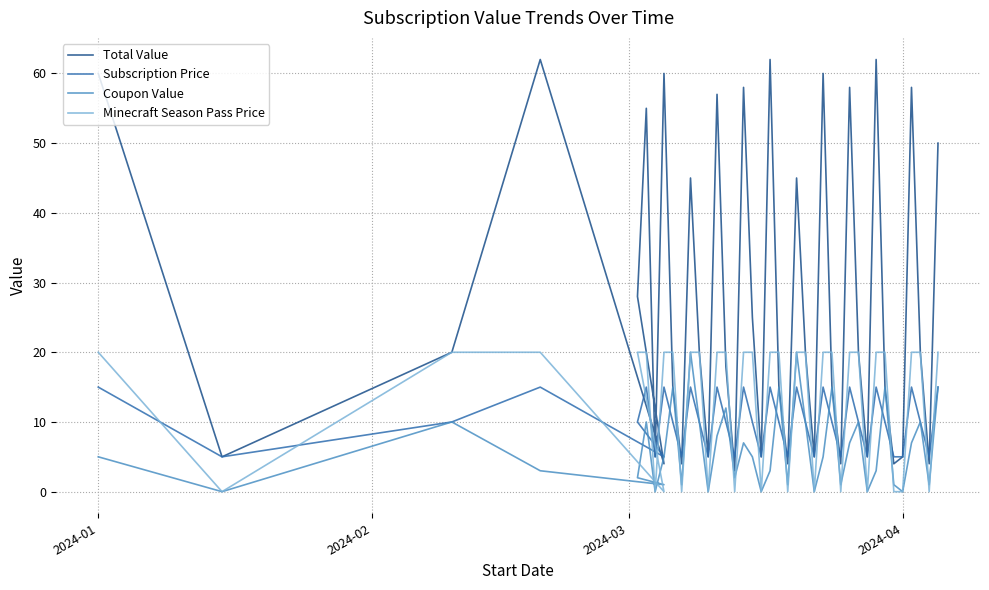

Which series ends up on top after the final intersection of Coupon Value and Minecraft Season Pass Price?

Minecraft Season Pass Price